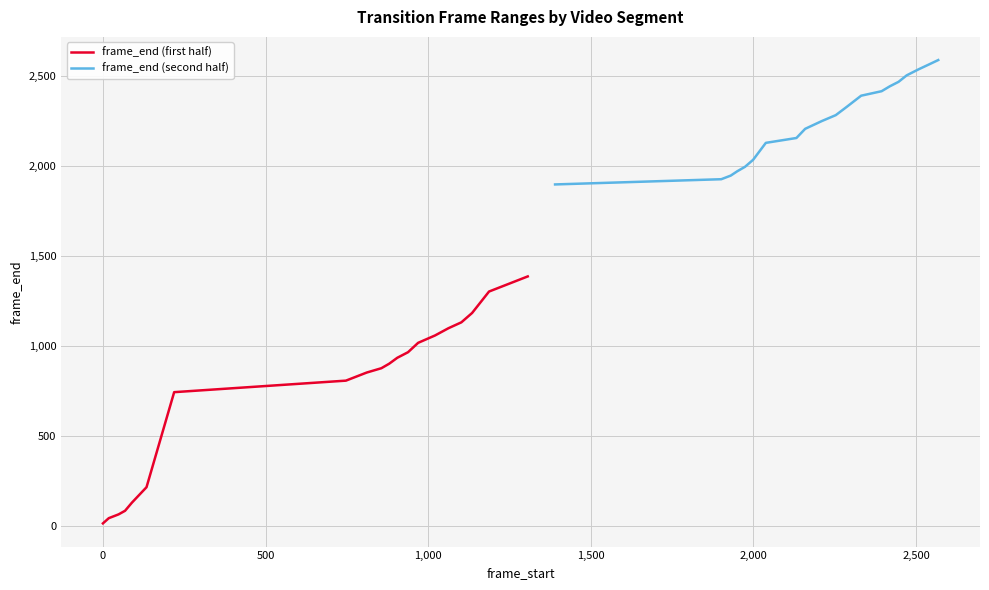

Reading left to right, list all the values displayed in this chart.

frame_end (first half): 17	46	67	87	132	218	746	810	855	879	904	937	968	1020	1061	1101	1134	1186	1305	1389
frame_end (second half): 1900	1929	1949	1973	1998	2037	2131	2158	2209	2252	2285	2330	2393	2418	2445	2470	2506	2539	2567	2591